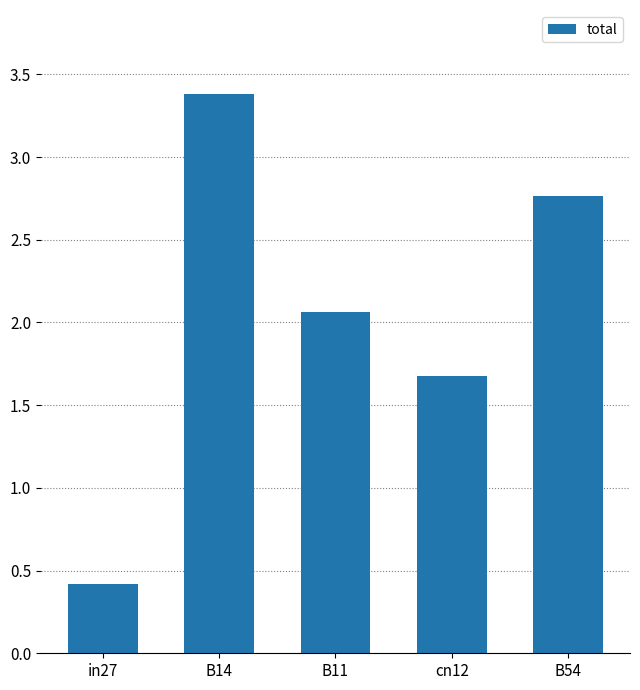

Reading left to right, what are all the values shown in this chart?

0.4	3.4	2.1	1.7	2.8